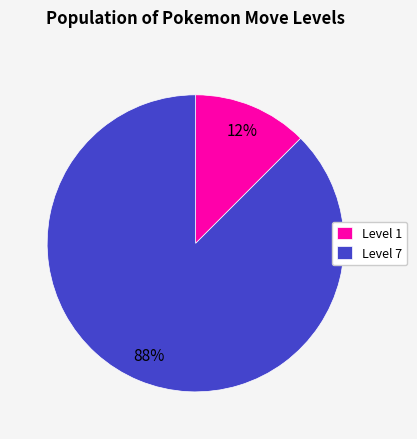

To the nearest percent, what is the combined percentage of Level 7 and Level 1?

100%